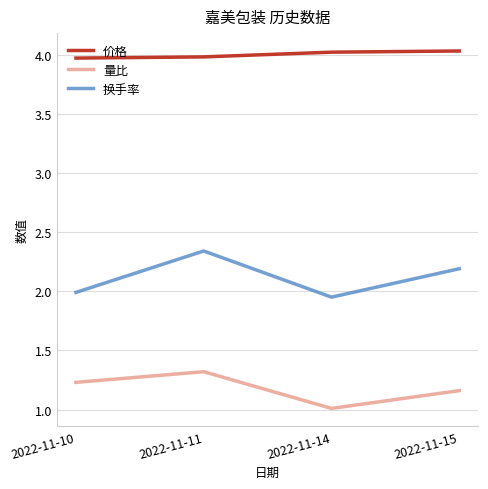

What is the difference between the highest and lowest values at 2022-11-10?

2.7